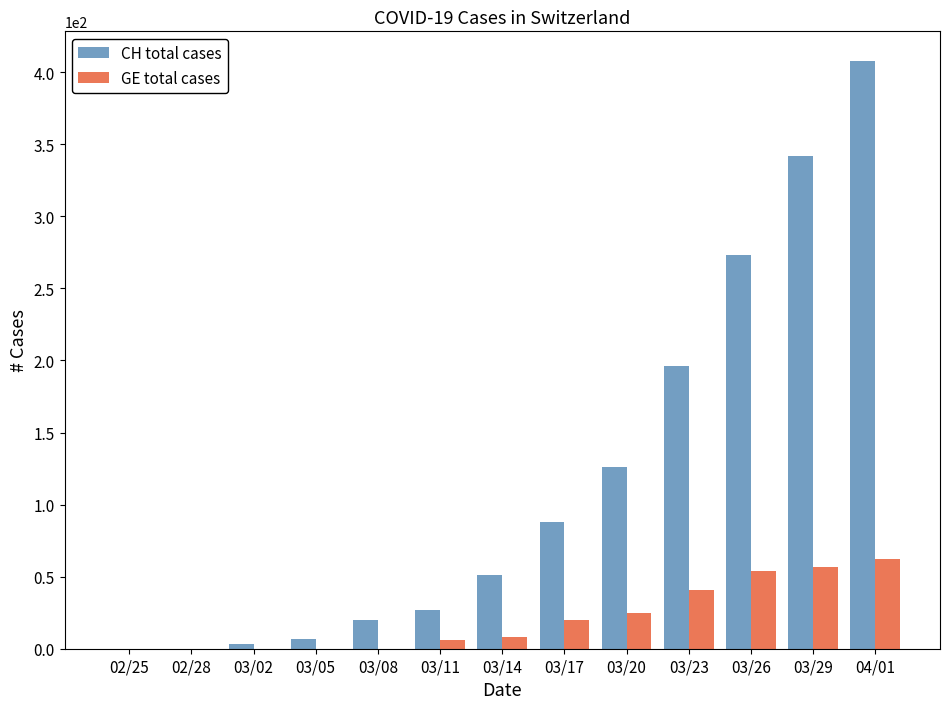

What is the sum of all CH total cases values?

1541